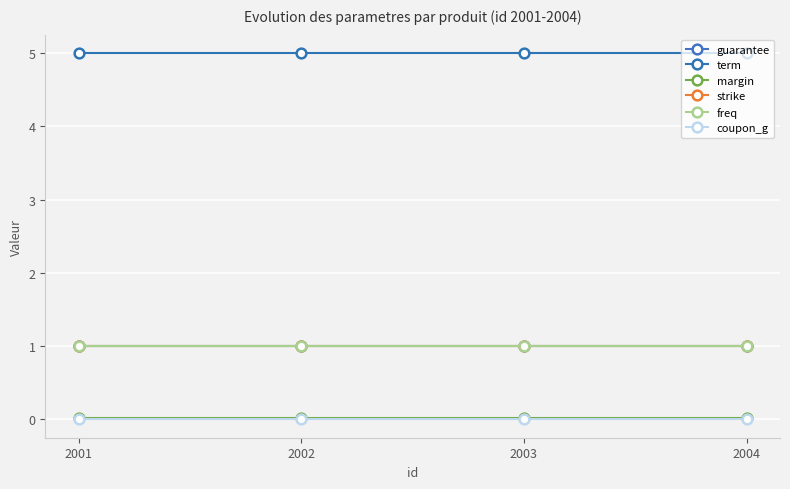

Does the chart have visible grid lines?

Yes